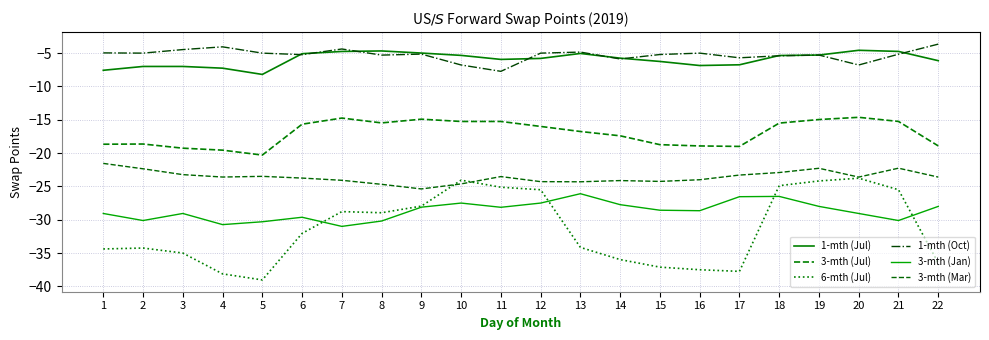

Does the chart have visible grid lines?

Yes